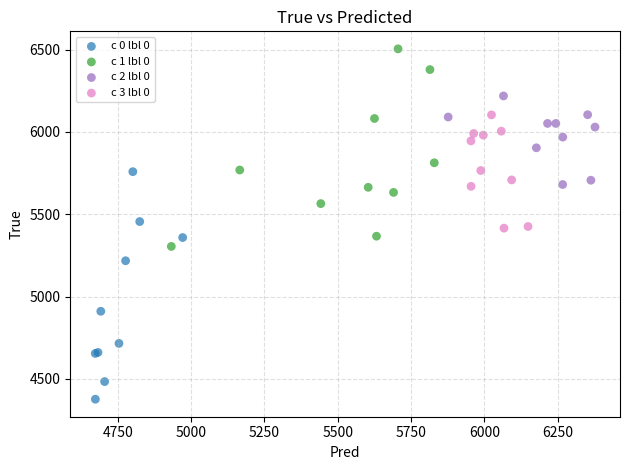

Which series reaches the maximum Y coordinate?

c 1 lbl 0